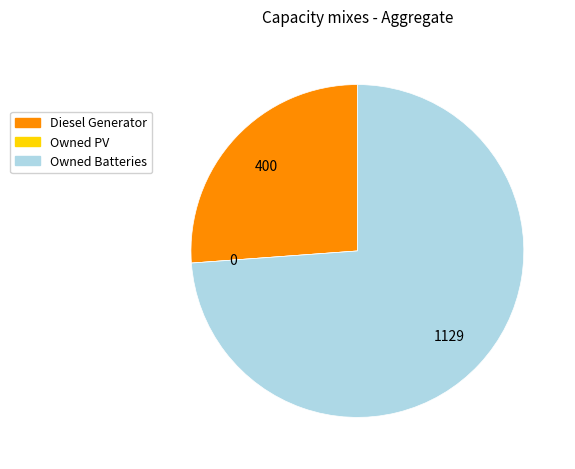

Which category accounts for the majority?

Owned Batteries